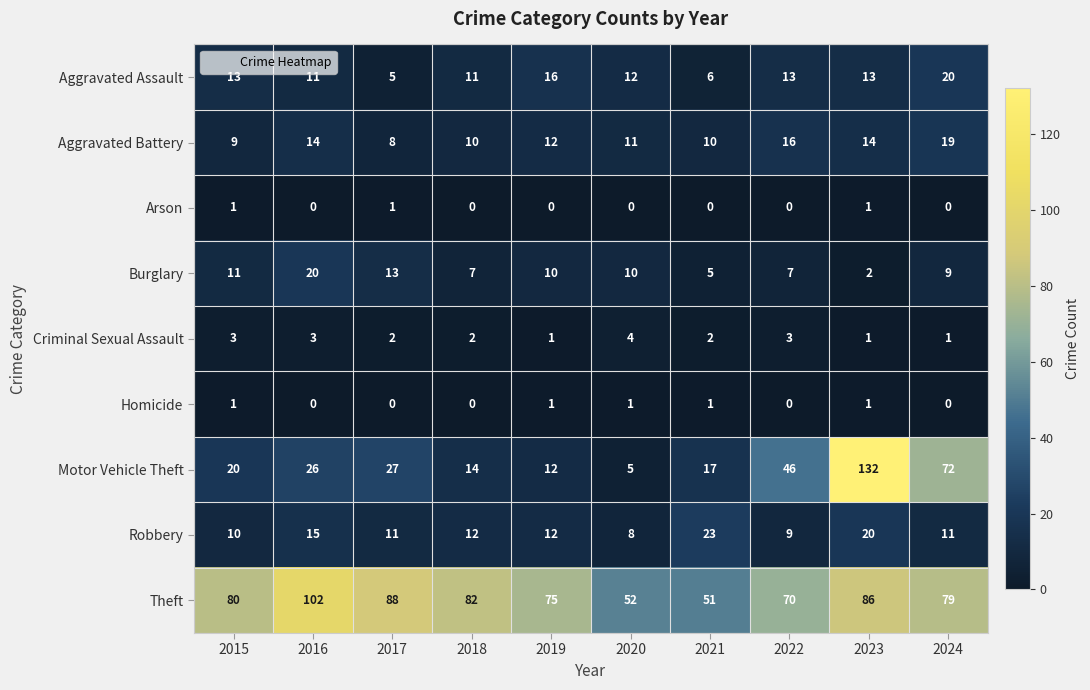

Rank the series at 2017 from highest to lowest value.

Theft, Motor Vehicle Theft, Burglary, Robbery, Aggravated Battery, Aggravated Assault, Criminal Sexual Assault, Arson, Homicide